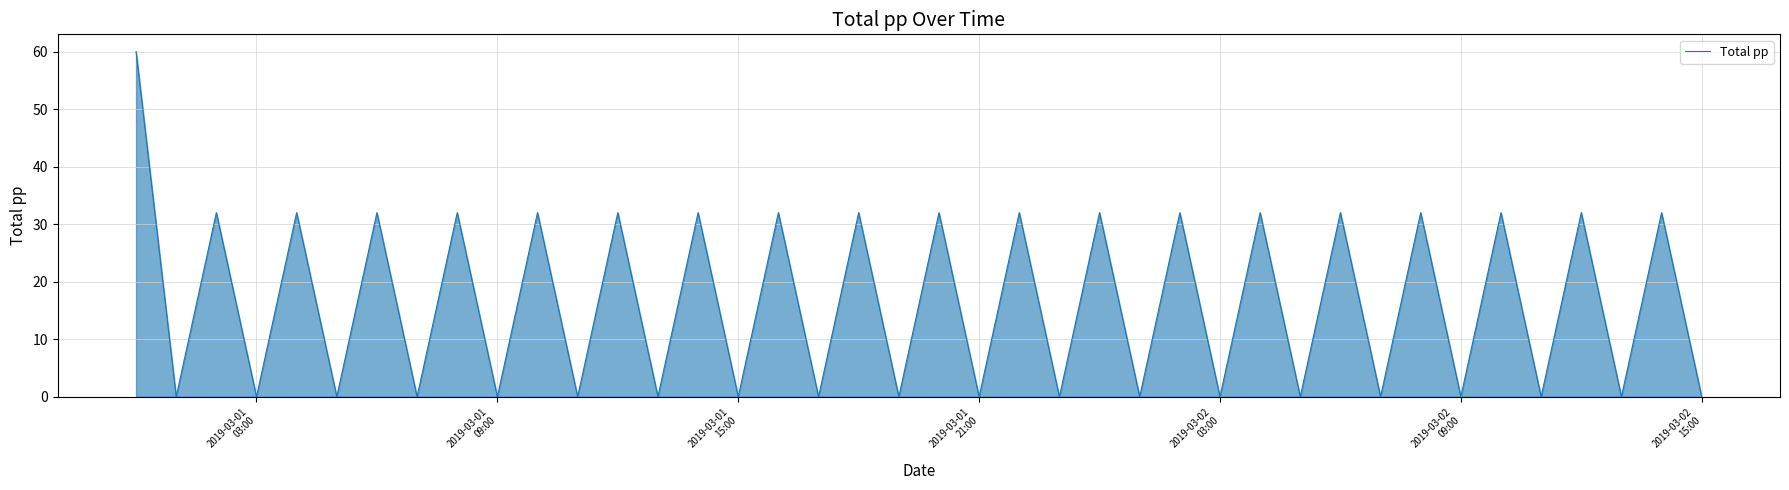

What is the difference between the maximum and minimum values?

60